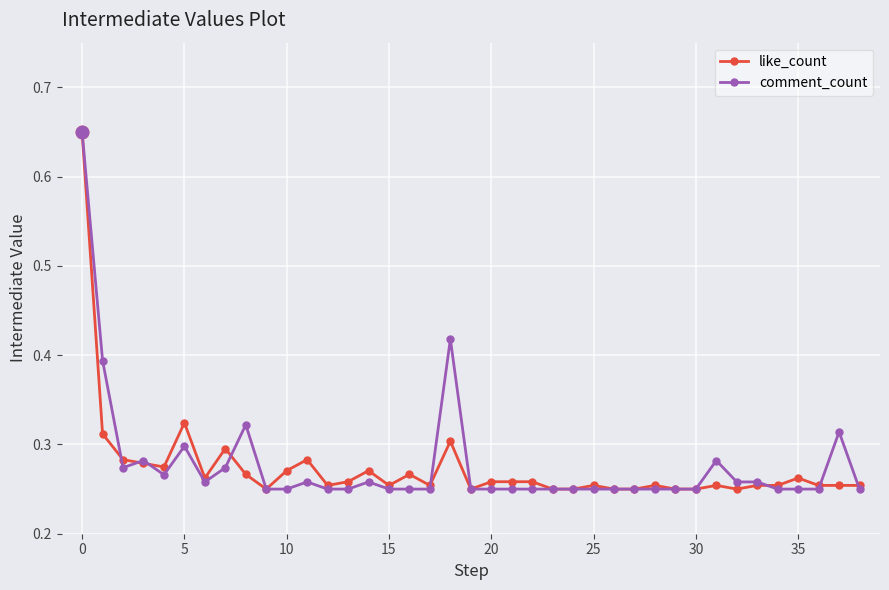

At how many categories does at least one series exceed 0?

39